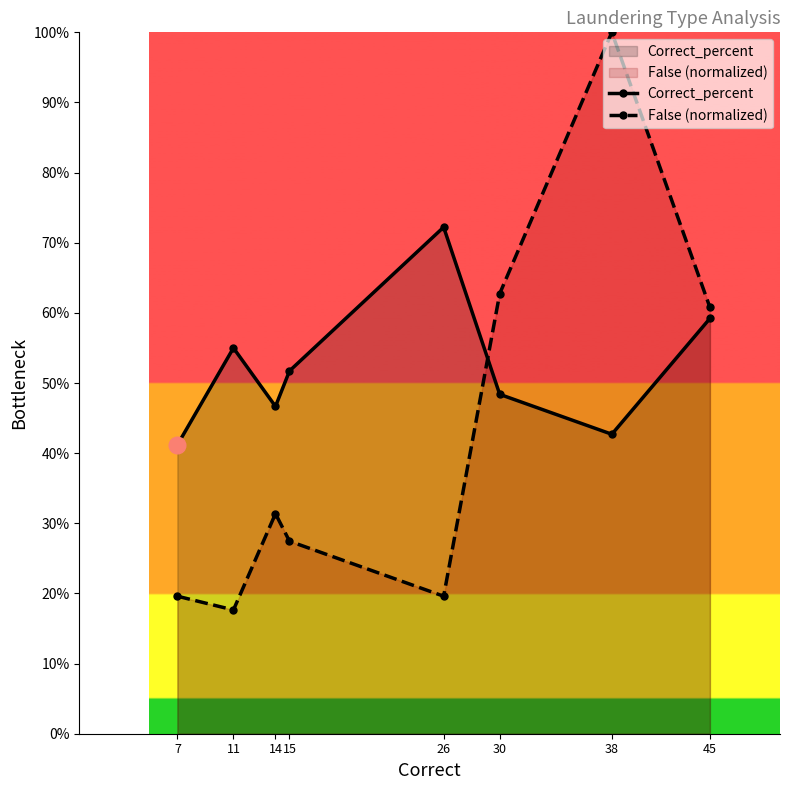

Which category has the lowest value across all series?

11